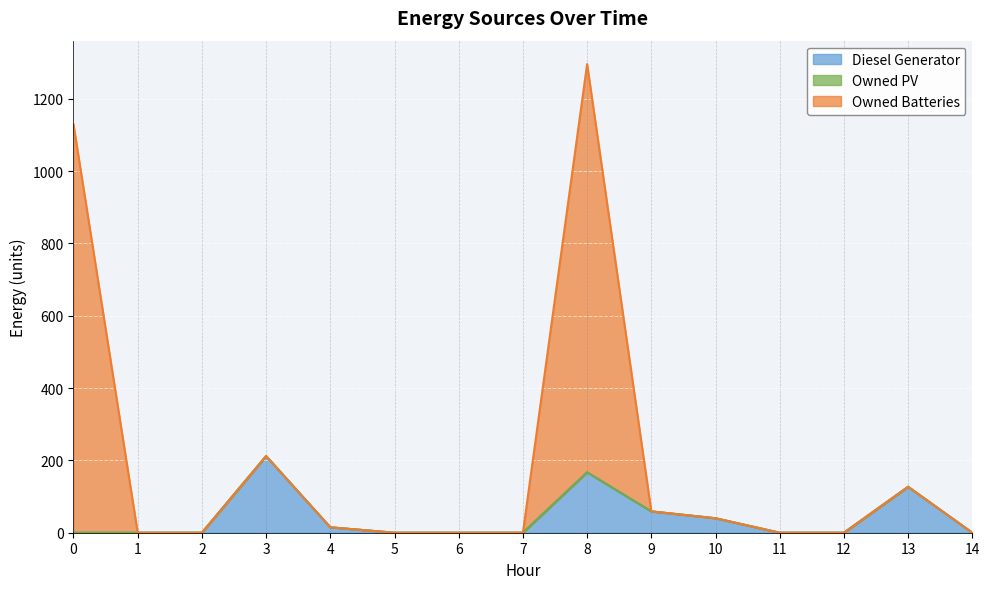

At which category is the sum across all series the highest?

8